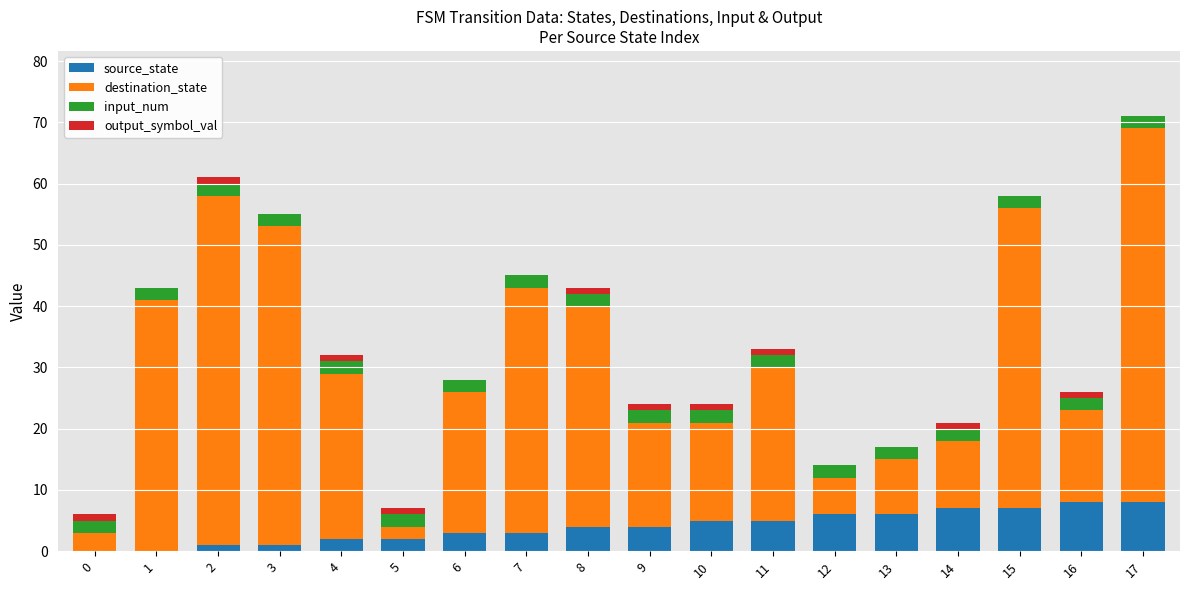

At which category is the sum across all series the highest?

17